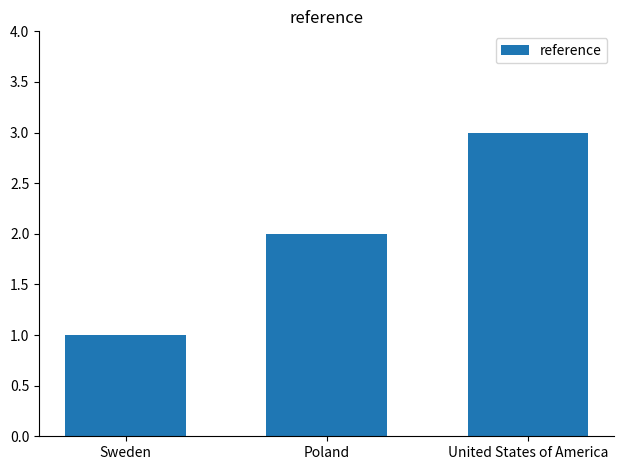

Where is the data nearest to the value 2?

Poland